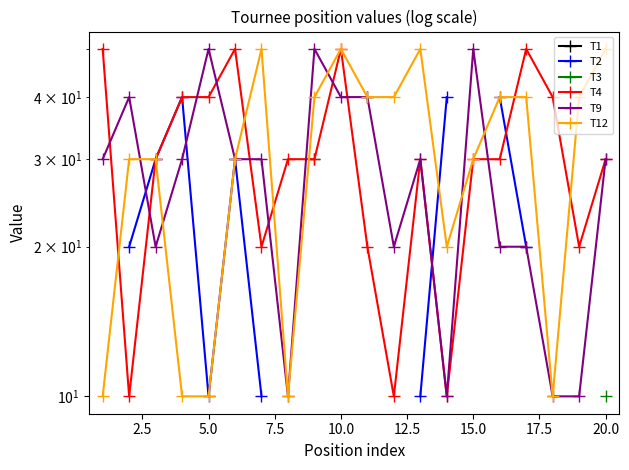

What are all the series names shown in the legend?

T1, T2, T3, T4, T9, T12